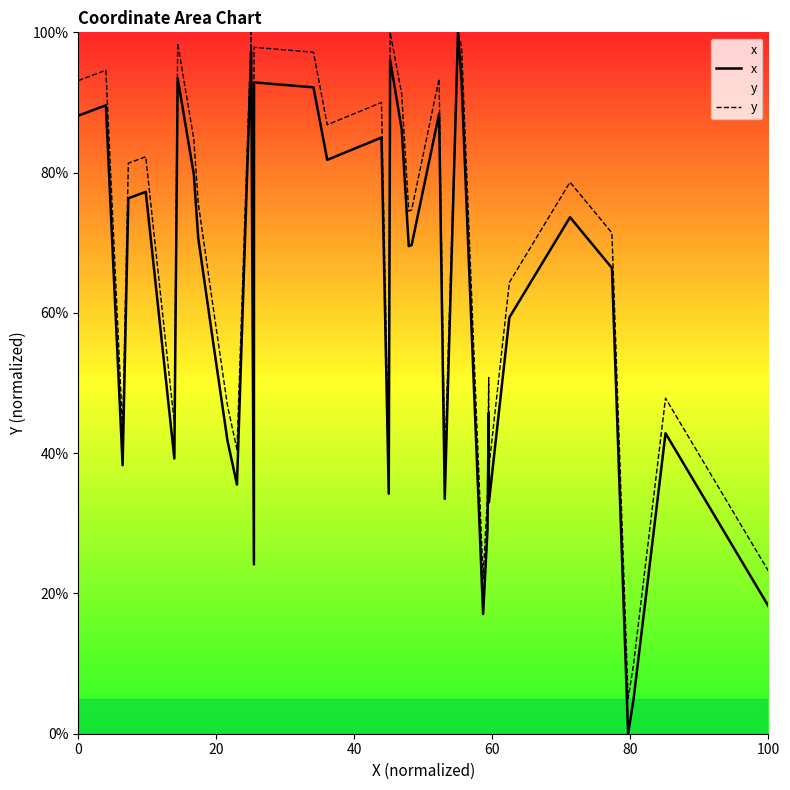

Which series has the largest total across all categories?

y